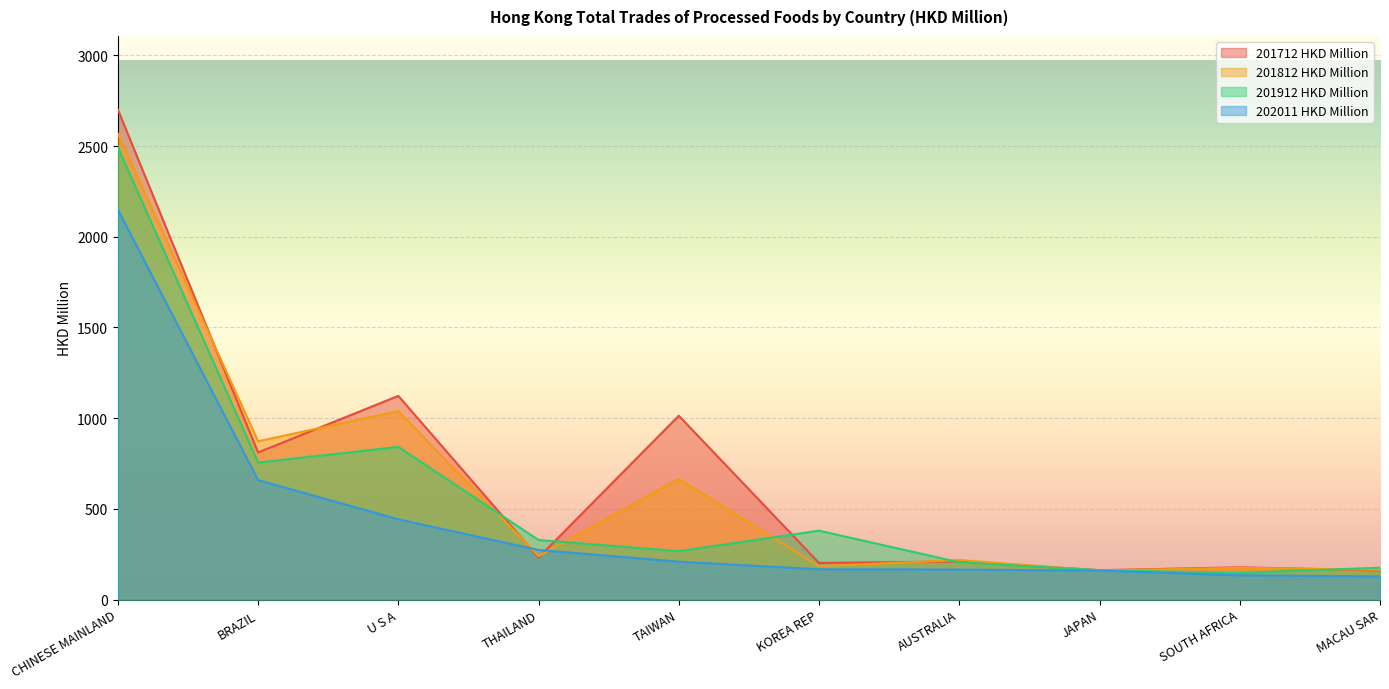

What is the label of the 1st point from the left?

CHINESE MAINLAND